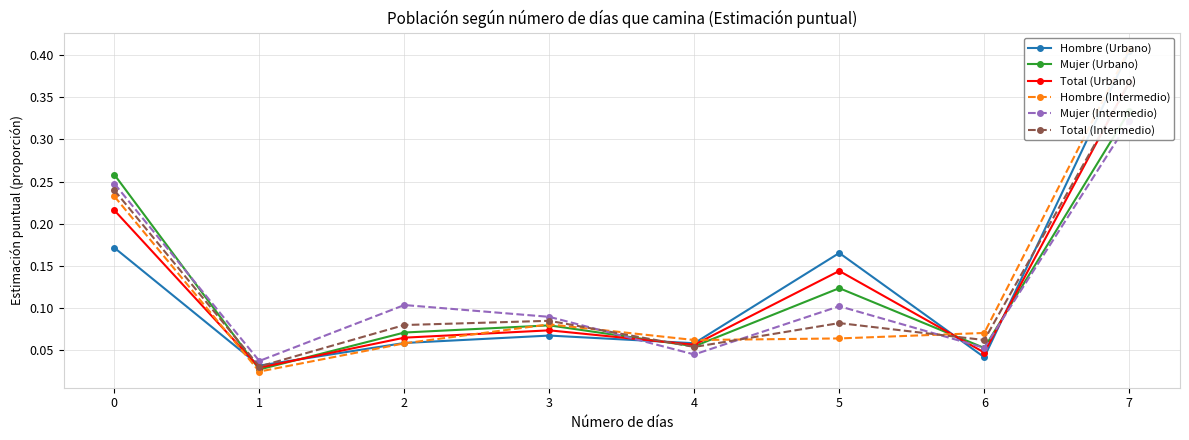

At how many categories does at least one series exceed 0?

8